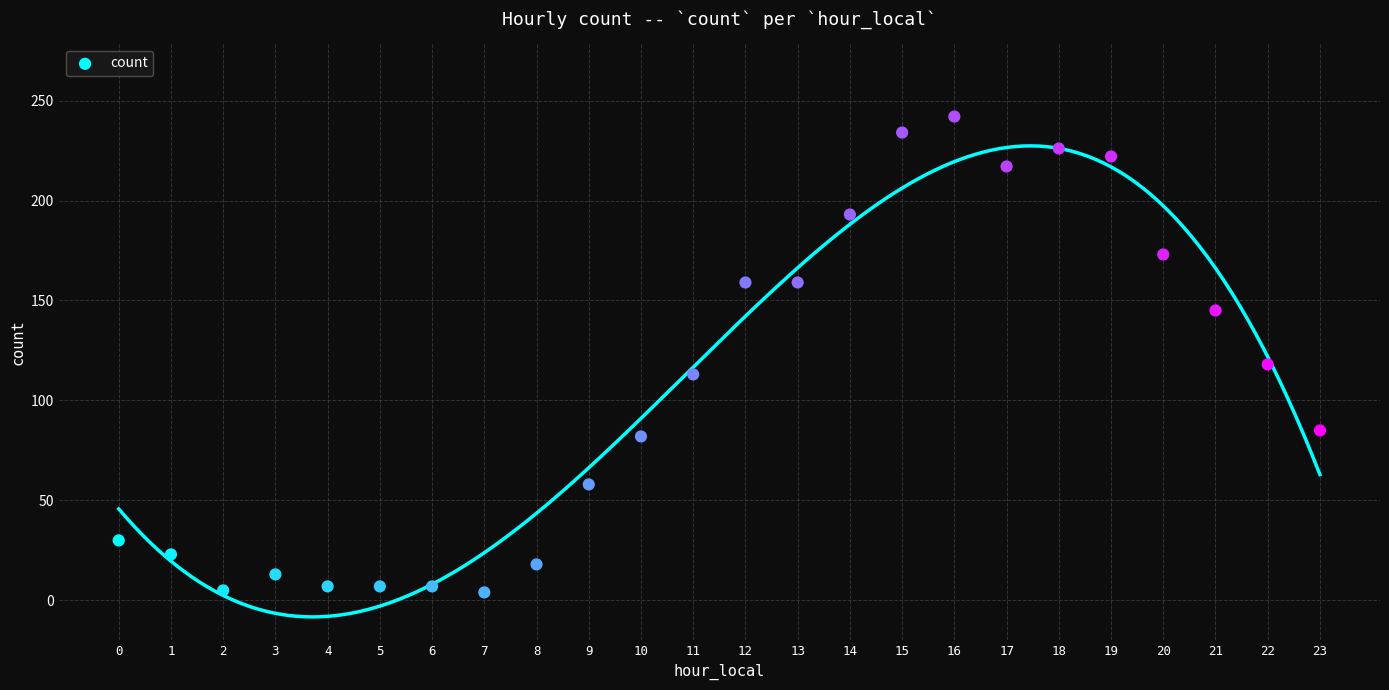

What Y value in the scatter plot is closest to 123?

118